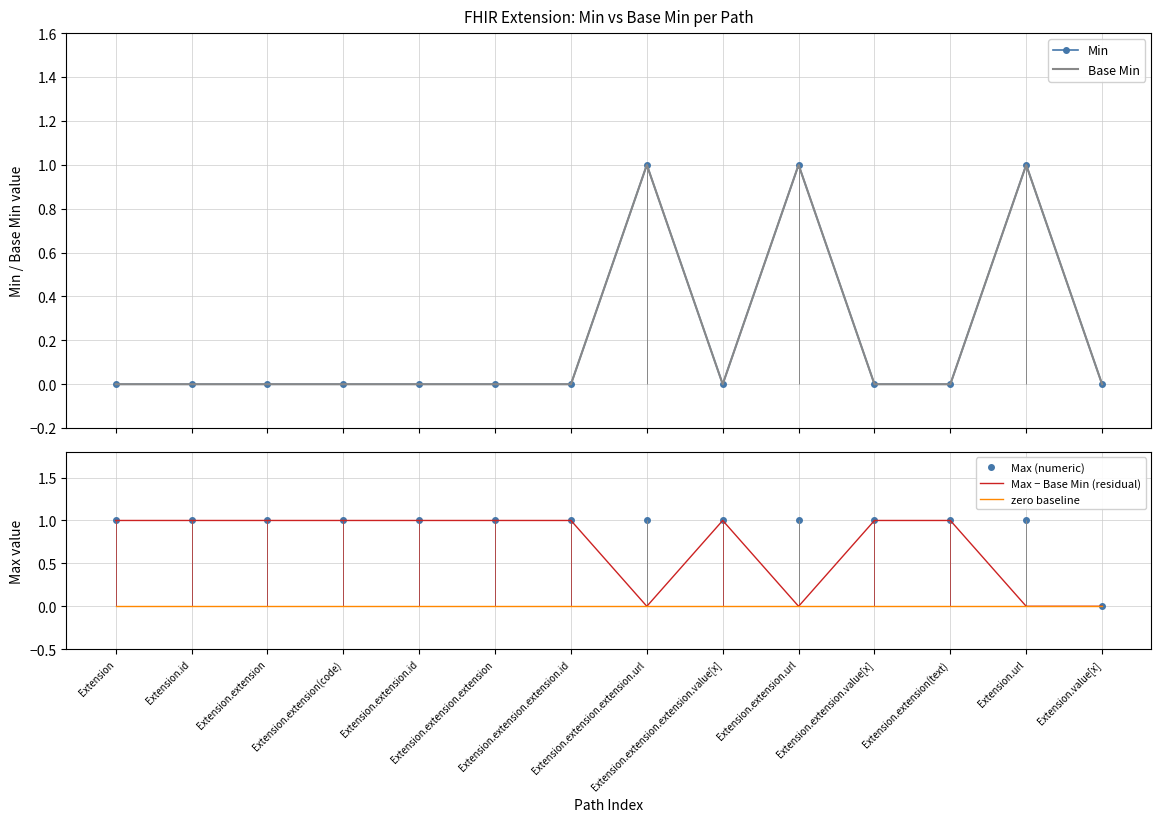

What is the total value across all series at Extension.extension.extension.id?

2